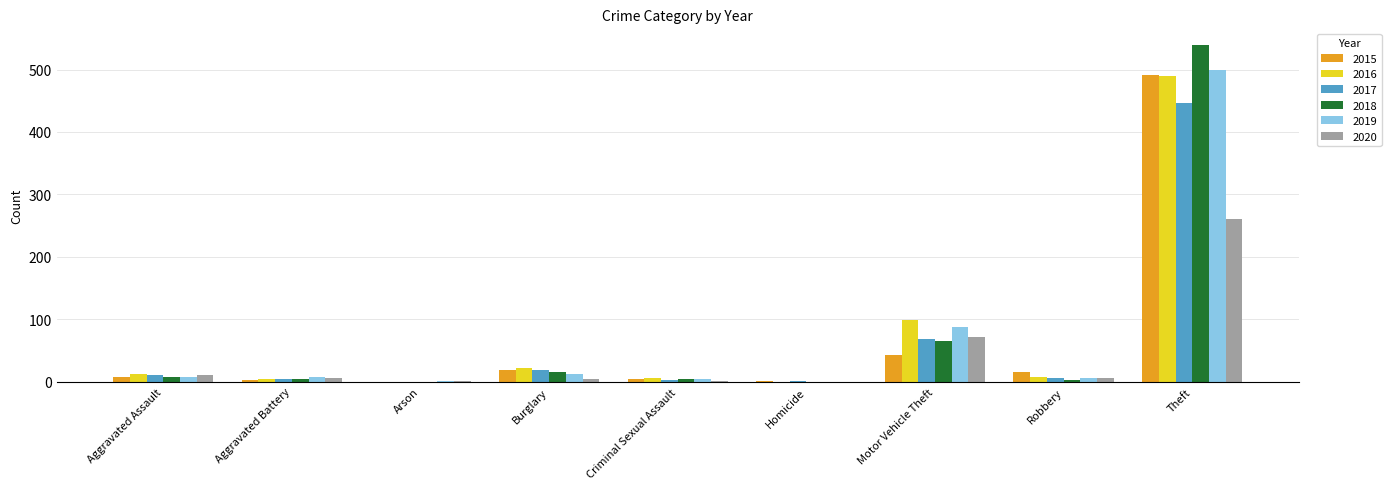

Where is 2019 nearest to the value 250?

Motor Vehicle Theft